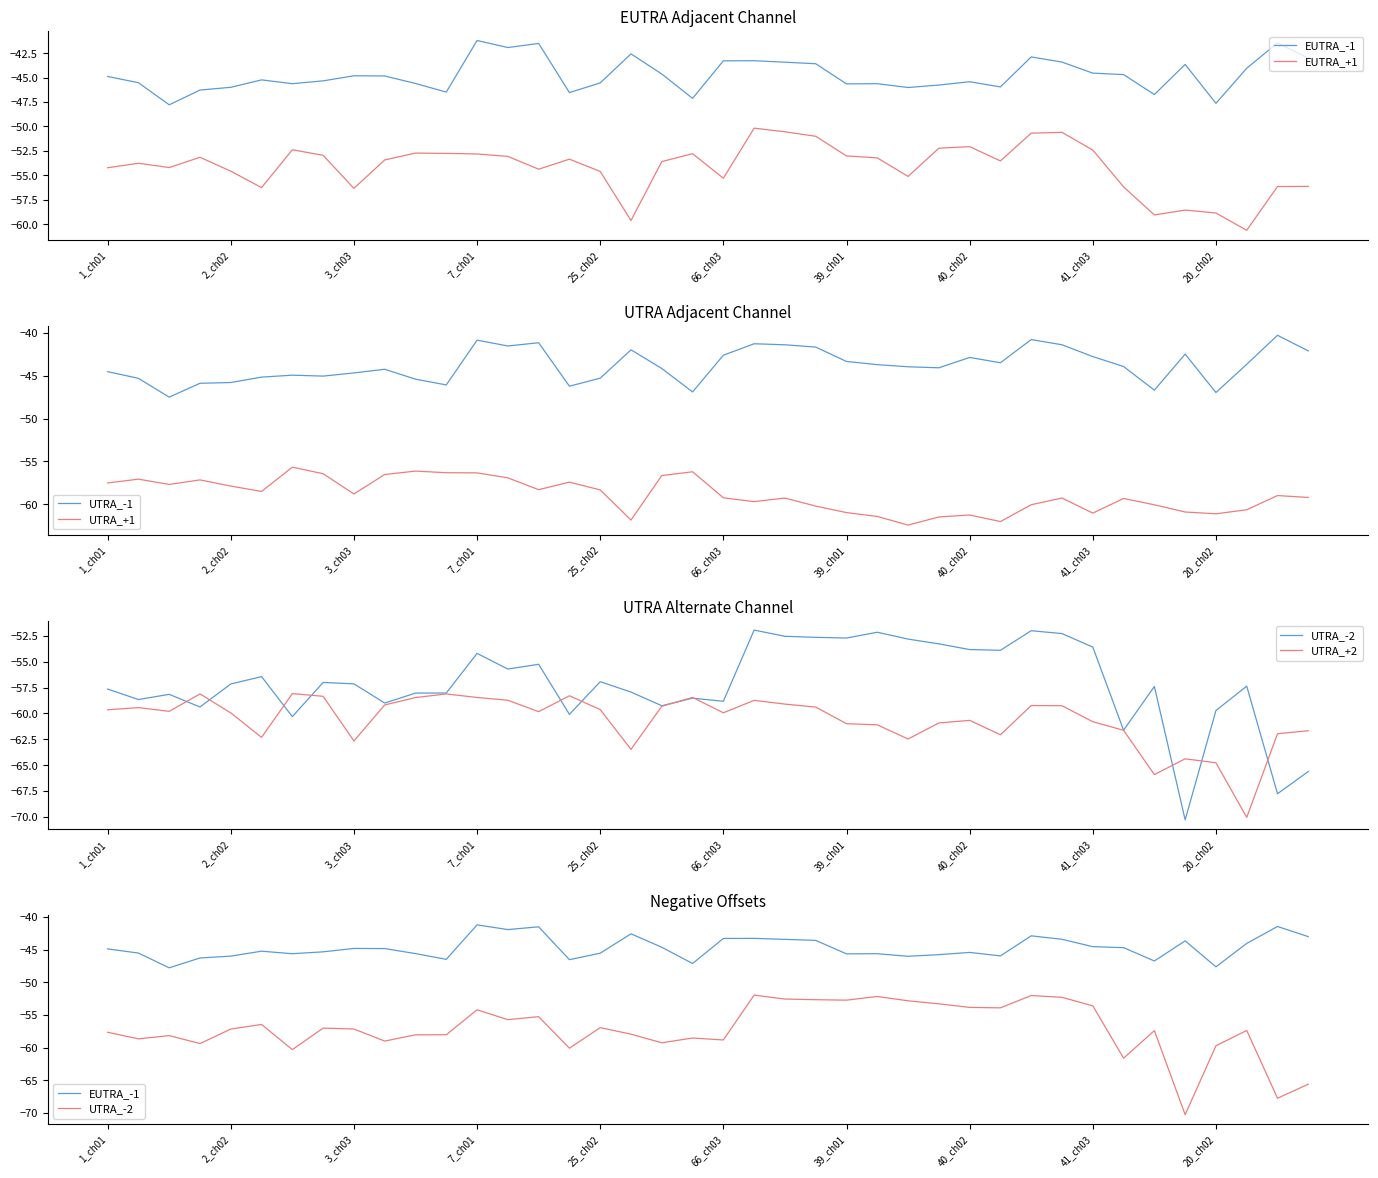

The UTRA_+1 series shows -61.3 at 40_ch02. True or false?

True